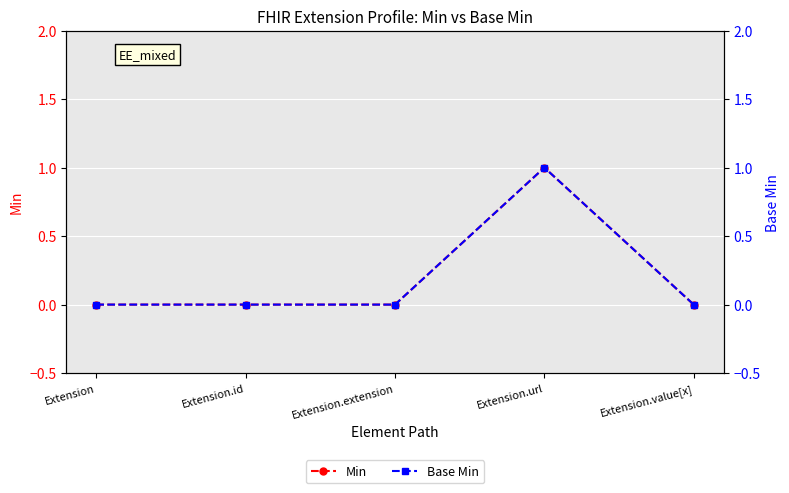

True or false: Min and Base Min cross at least once.

False